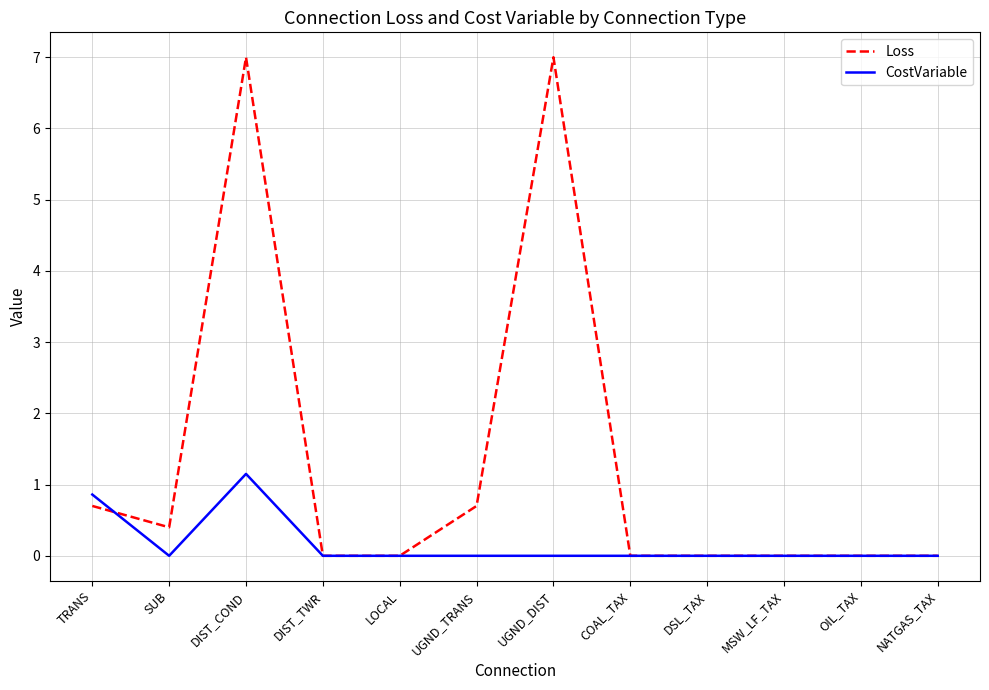

What are all the series names shown in the legend?

Loss, CostVariable